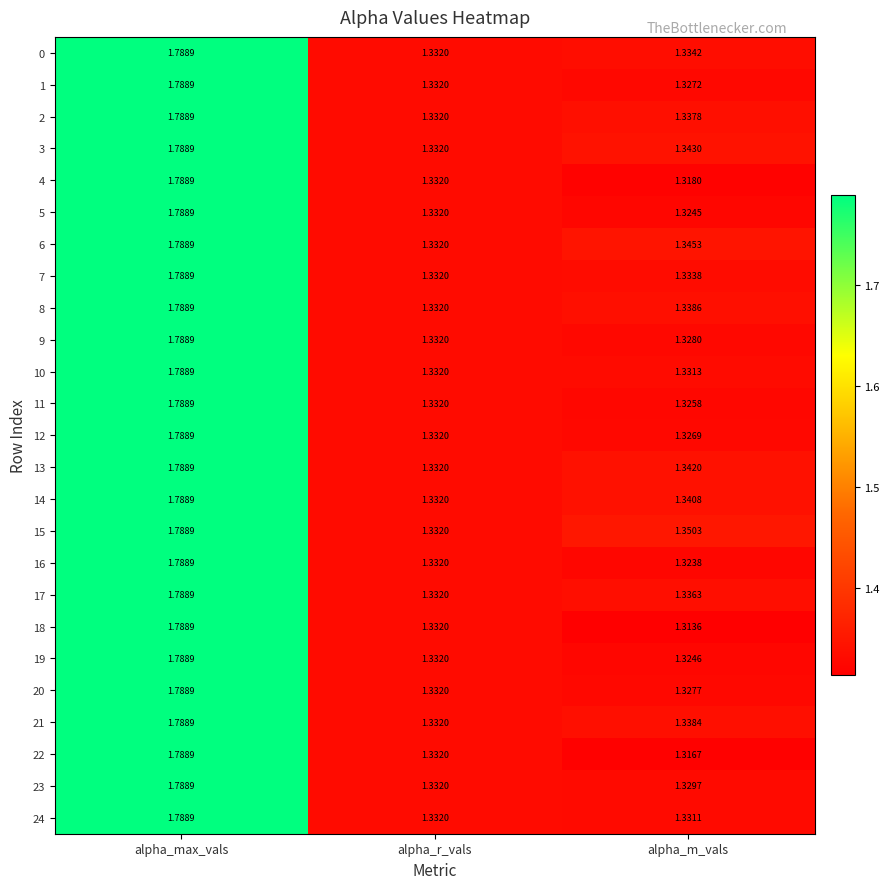

Which label corresponds to the largest value in the chart?

alpha_max_vals